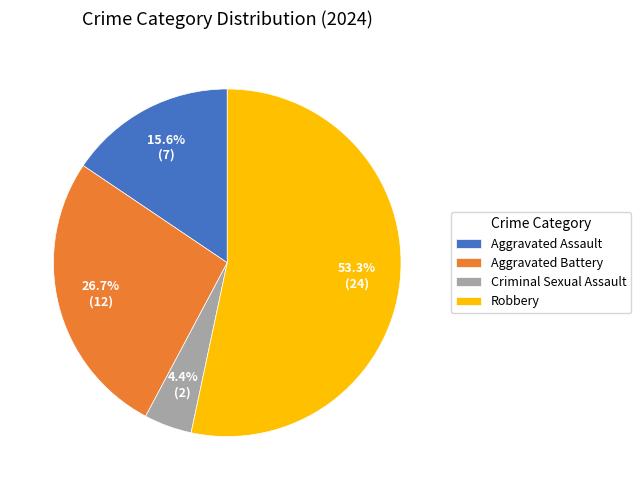

Which slice is the smallest?

Criminal Sexual Assault